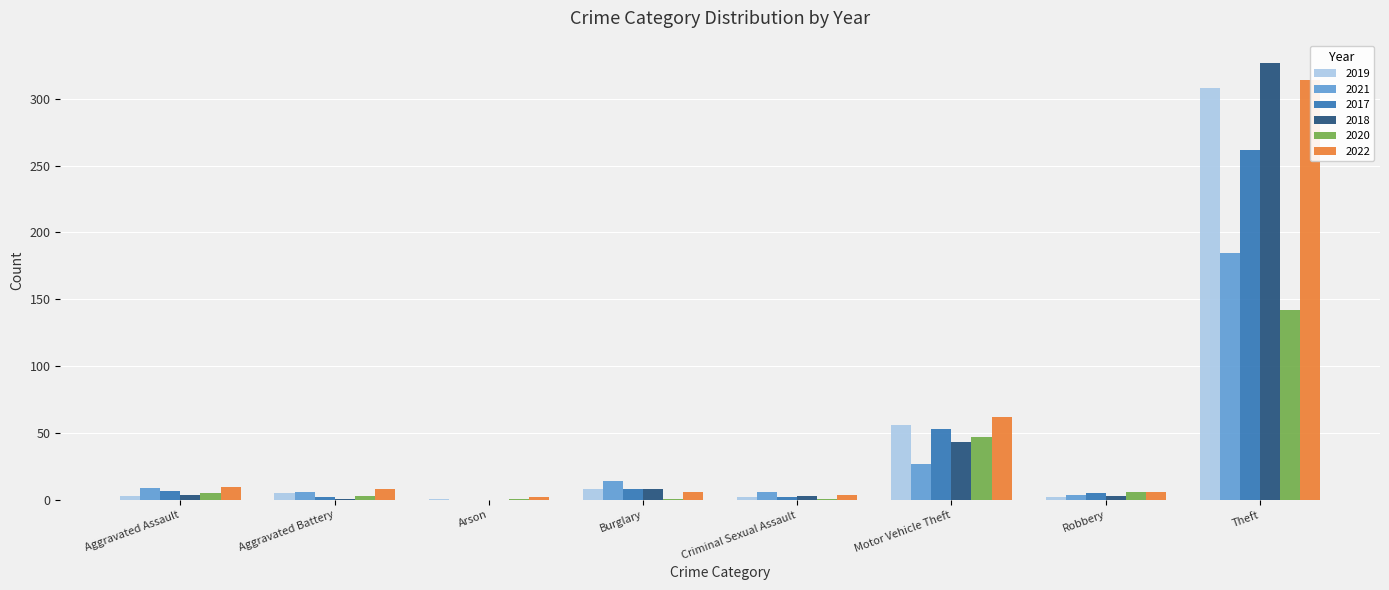

What position from the left is Theft?

8